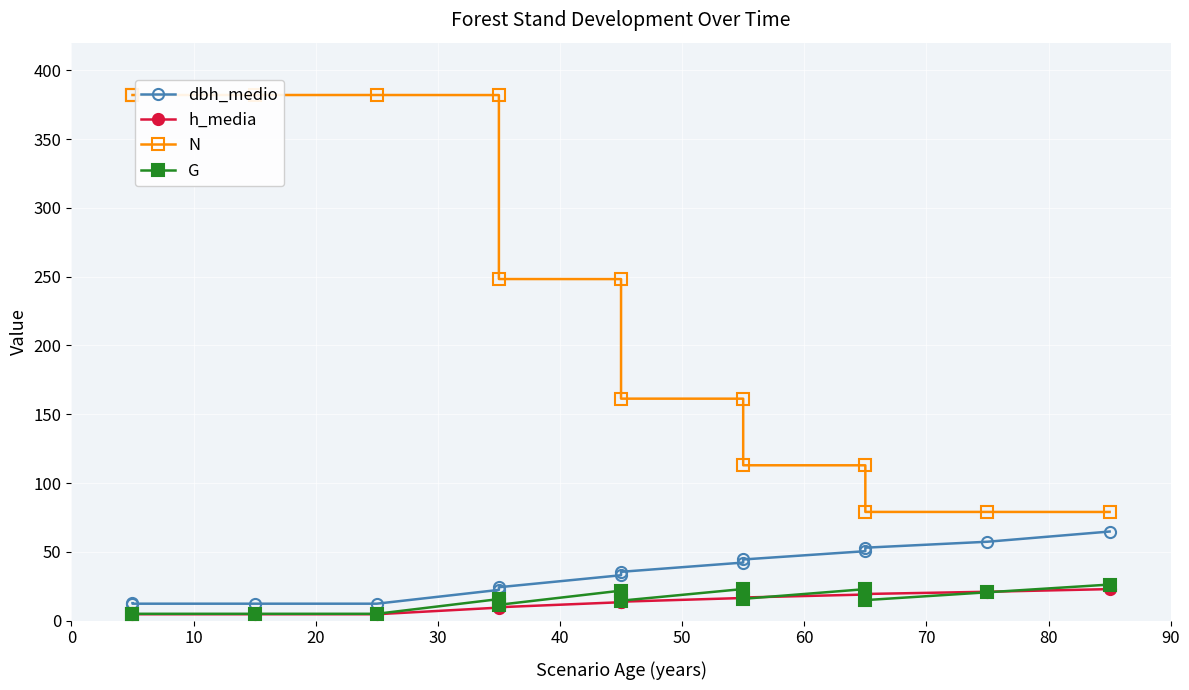

What are all the series names shown in the legend?

dbh_medio, h_media, N, G